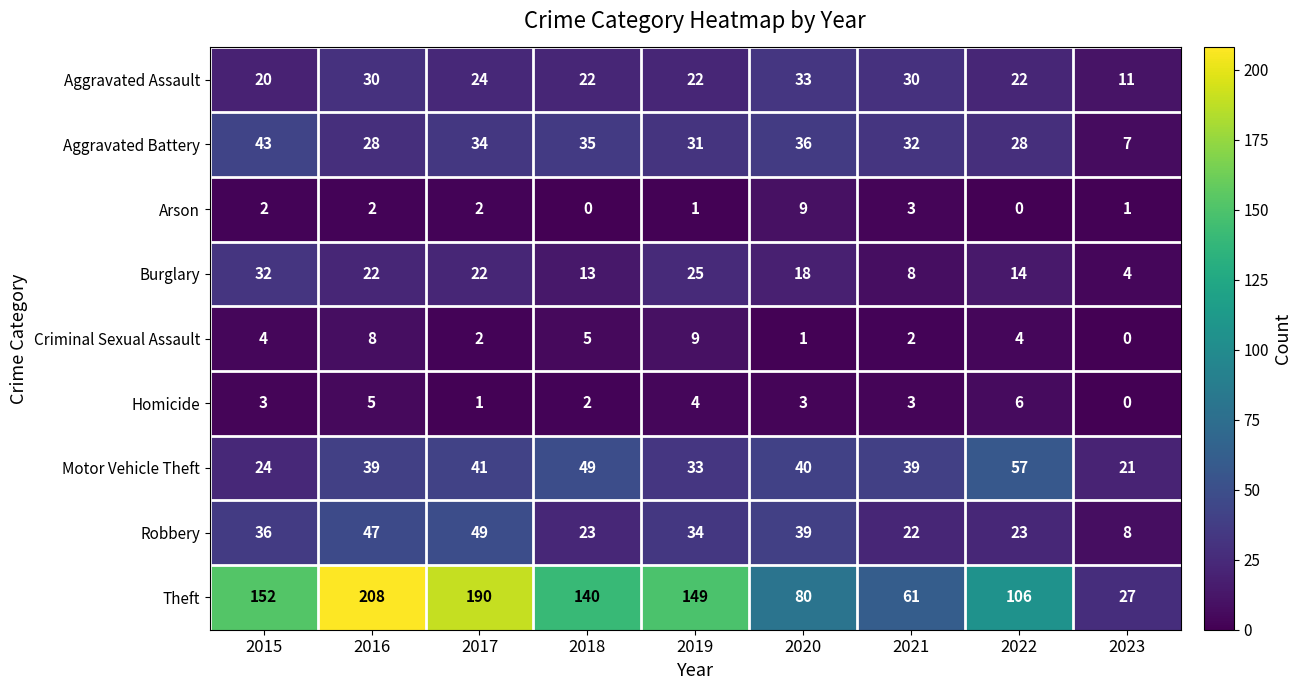

The Arson series shows 3 at 2020. True or false?

False